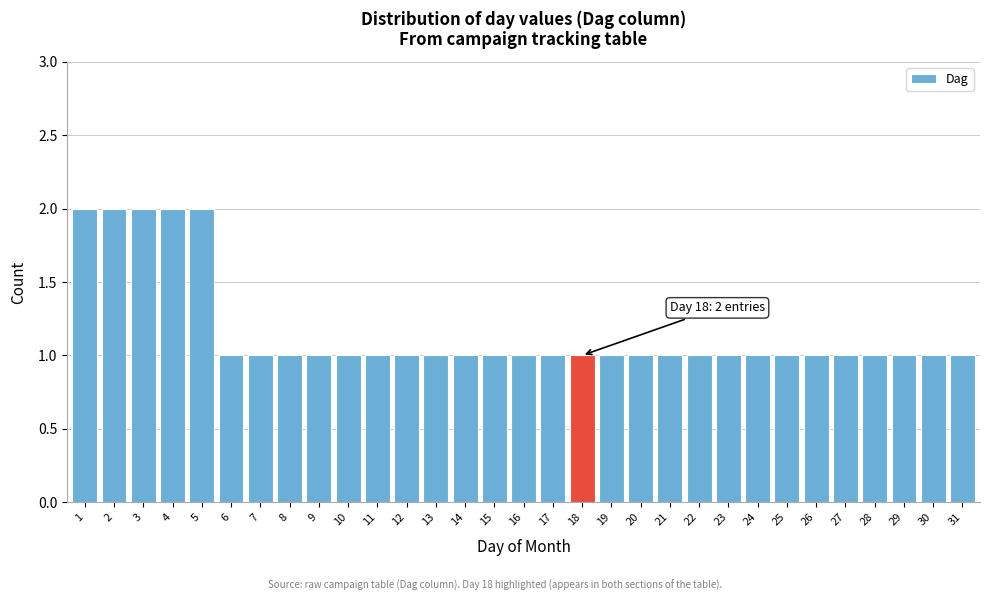

What is the value of the 10th bar from the left?

1